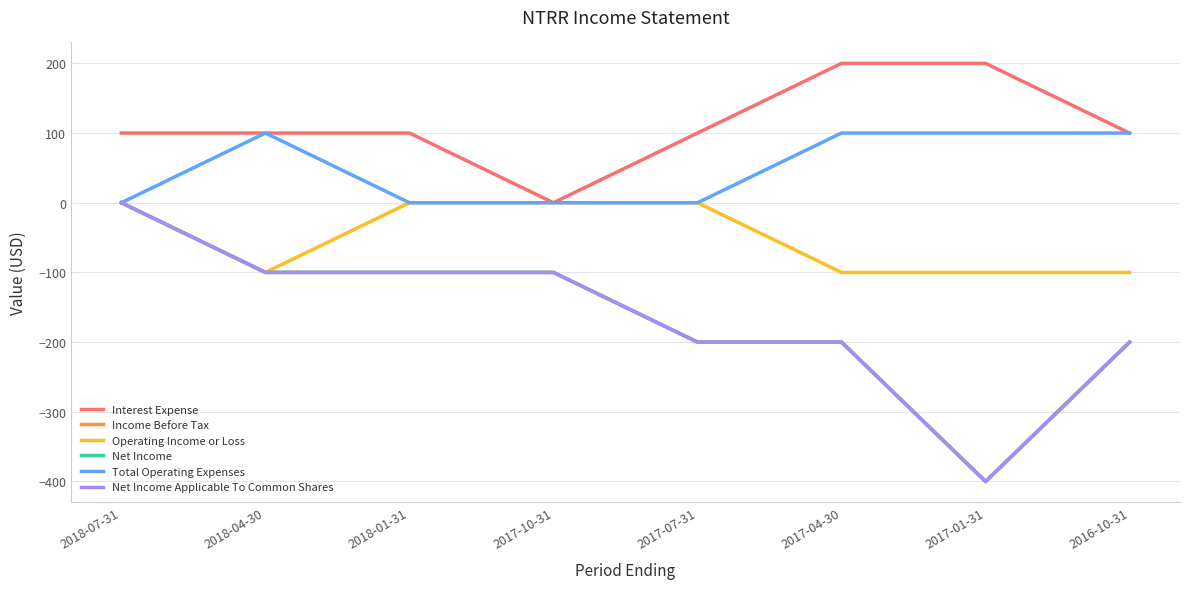

Is this an area chart (filled region under the line)?

No